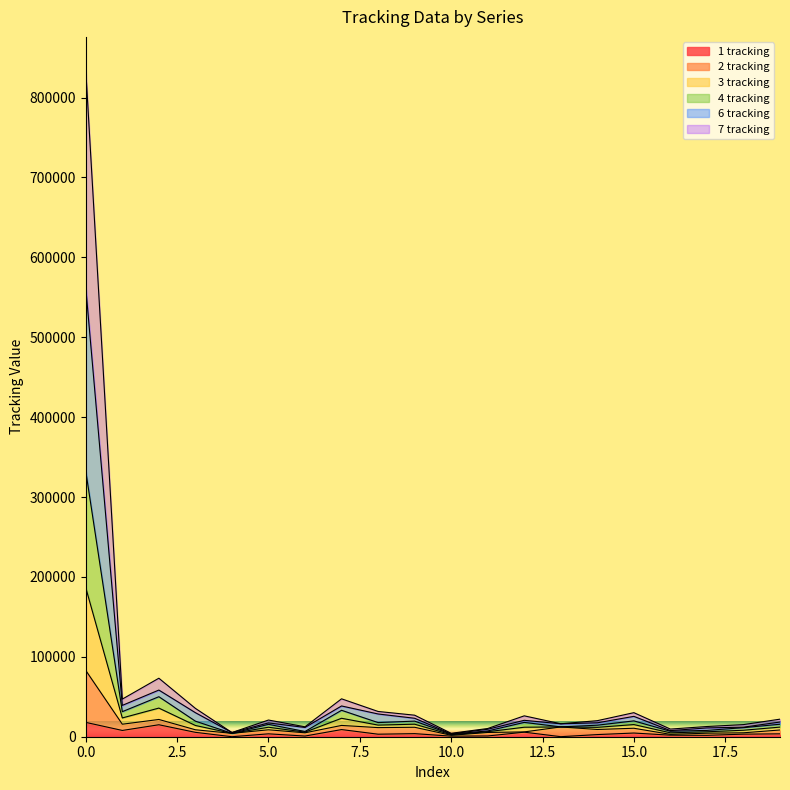

True or false: 4 tracking has more than 1 interior local peaks.

True